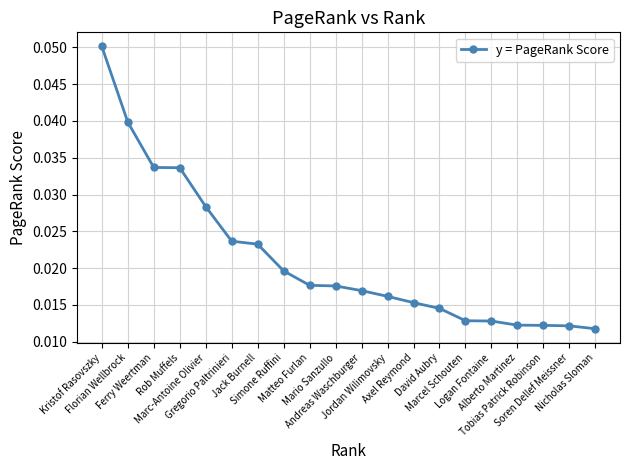

Count the values in the range 0 to 1.

20